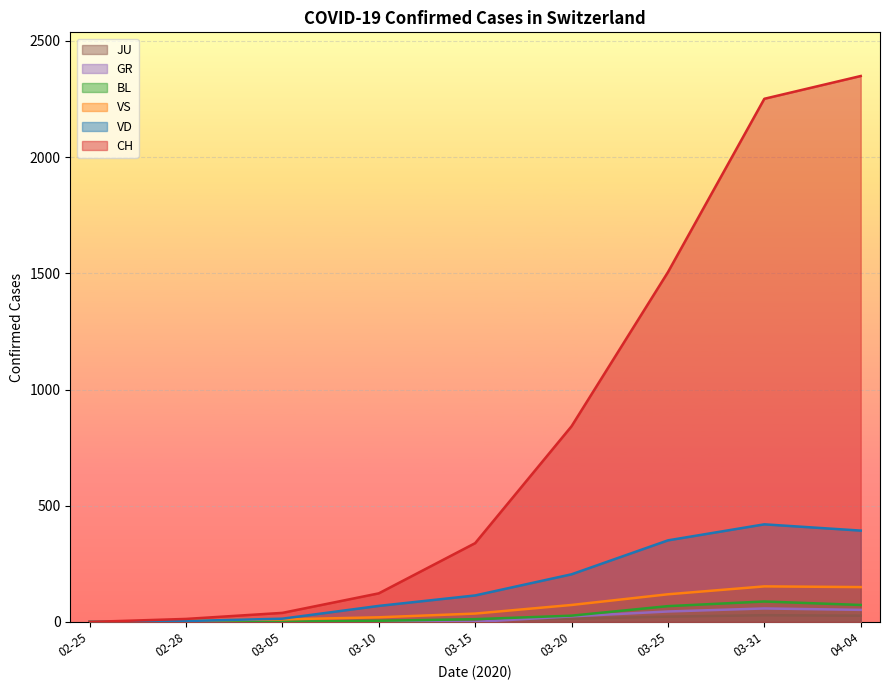

What are all the series names shown in the legend?

JU, GR, BL, VS, VD, CH